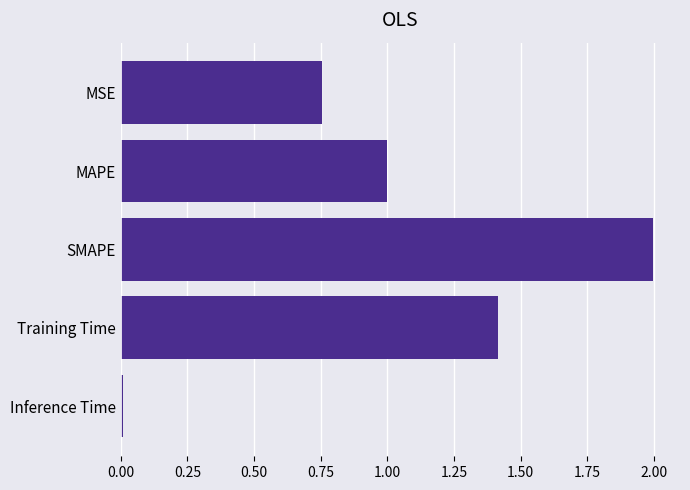

What is the difference between the values at Training Time and MAPE?

0.4